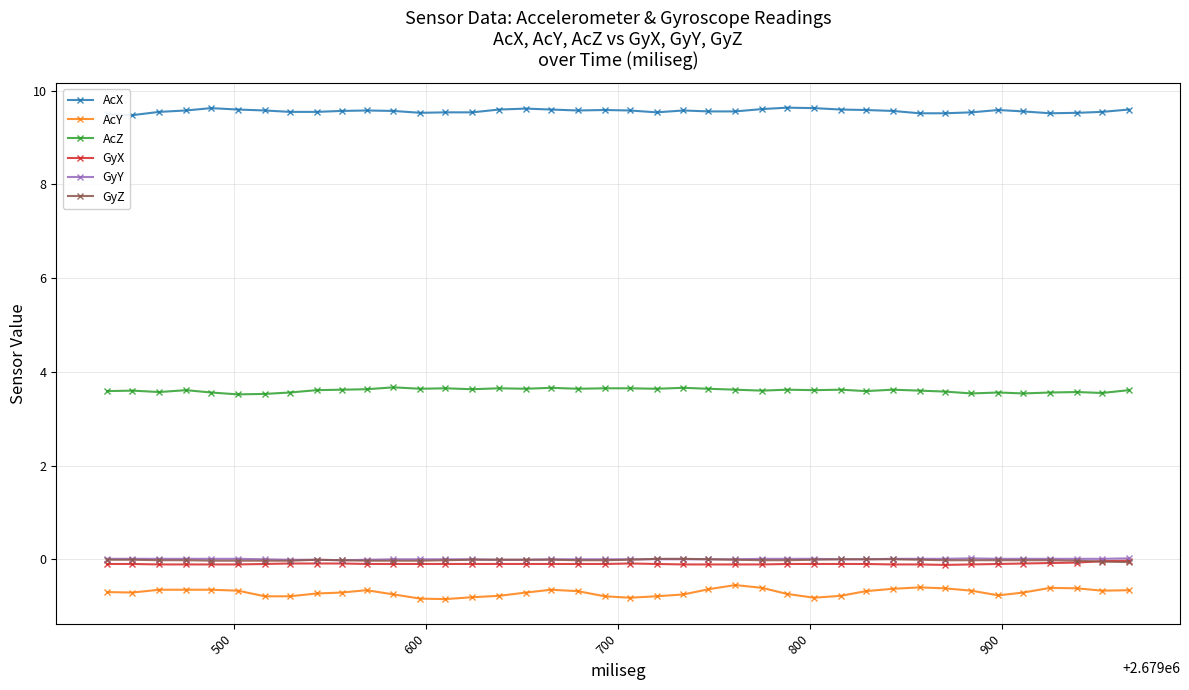

True or false: AcZ and GyY cross at least once.

False